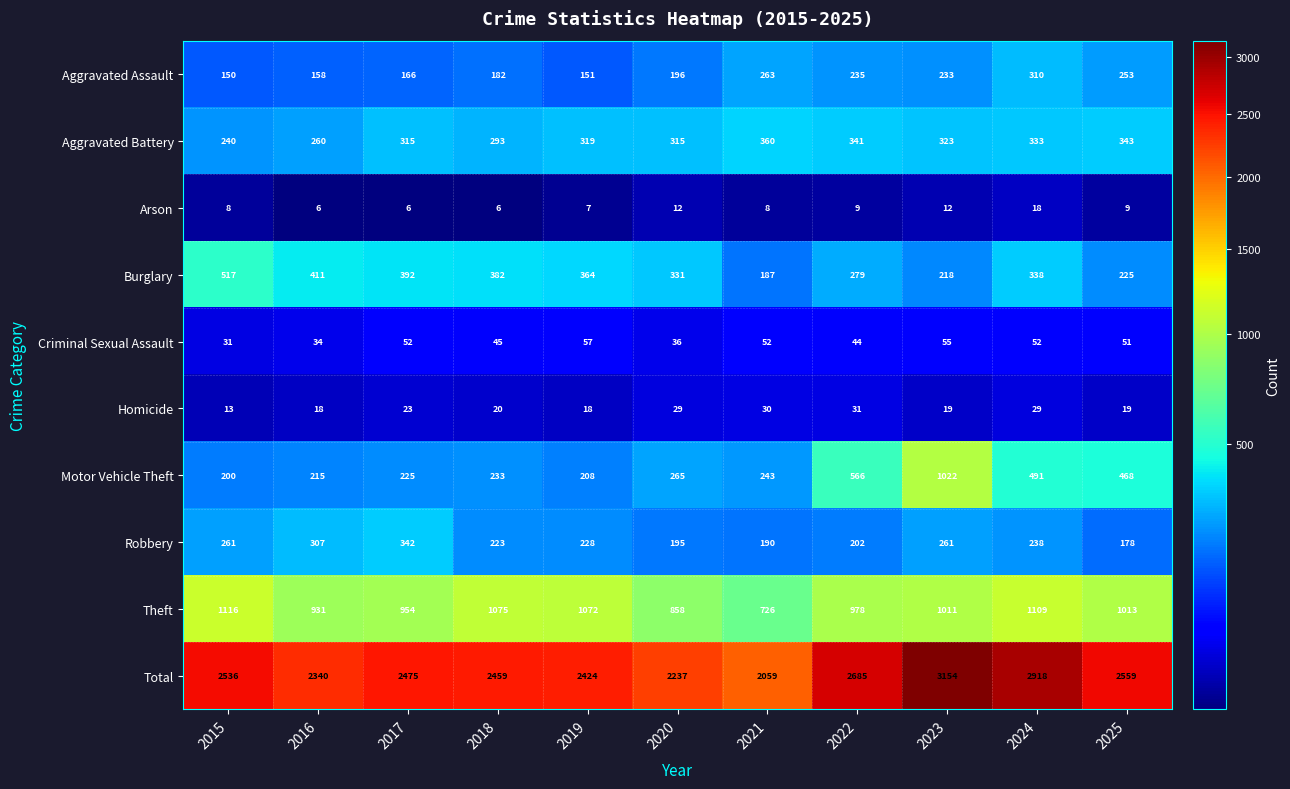

At 2018, list the series in order from largest to smallest.

Total, Theft, Burglary, Aggravated Battery, Motor Vehicle Theft, Robbery, Aggravated Assault, Criminal Sexual Assault, Homicide, Arson